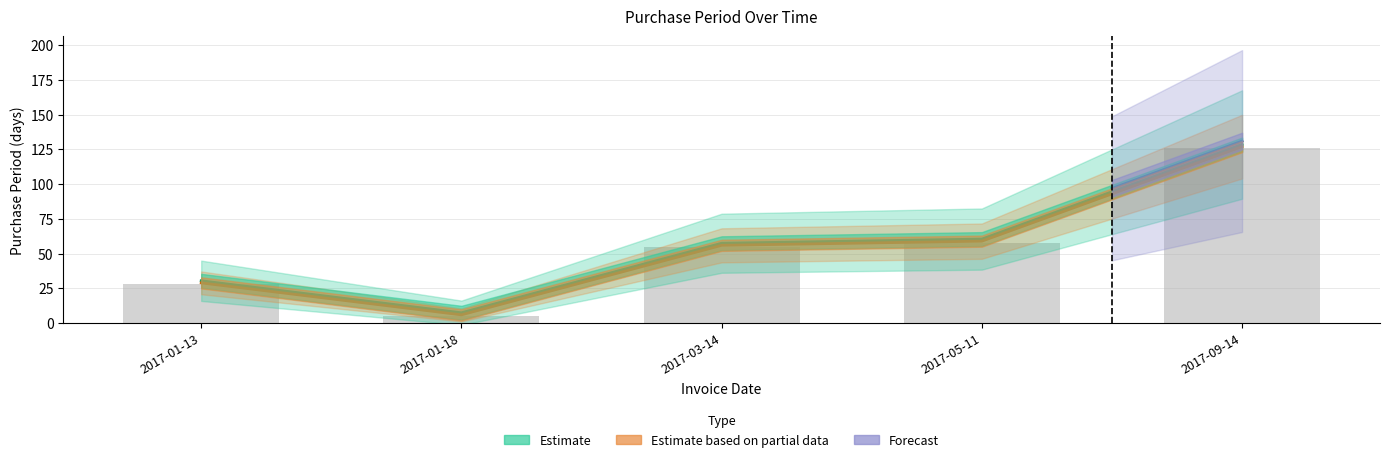

How many categories are shown in the chart?

5